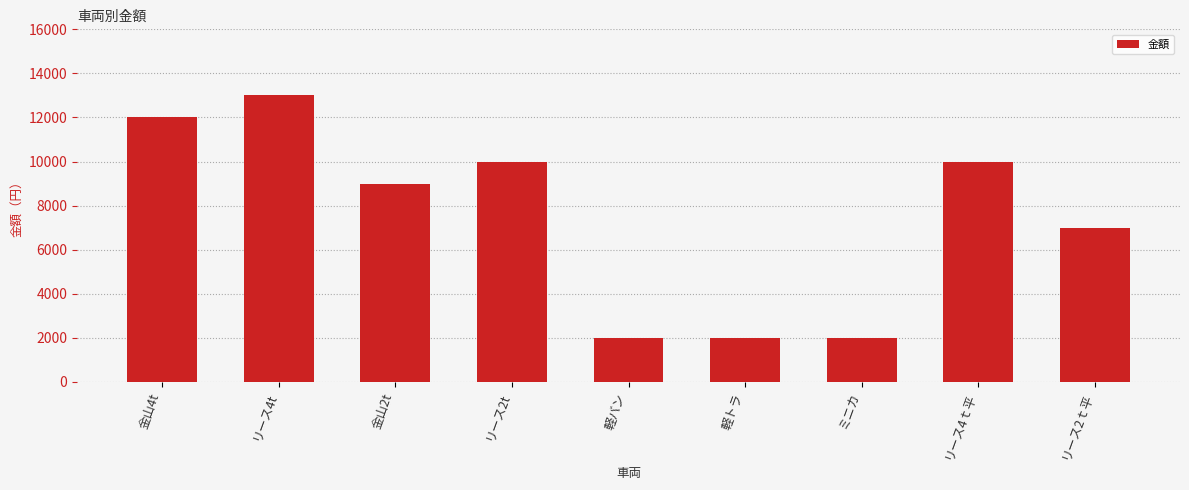

Reading left to right, extract all data points from this chart.

12000	13000	9000	10000	2000	2000	2000	10000	7000